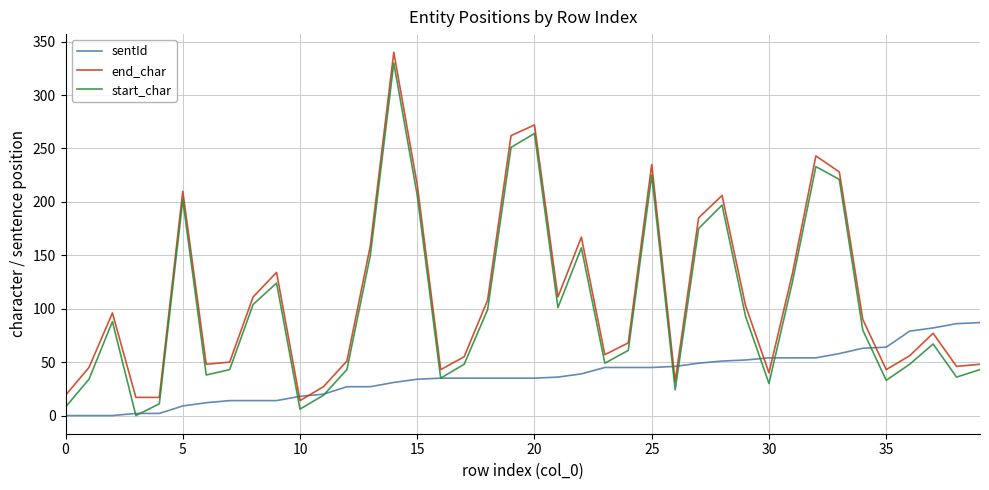

What is the maximum value for end_char?

340